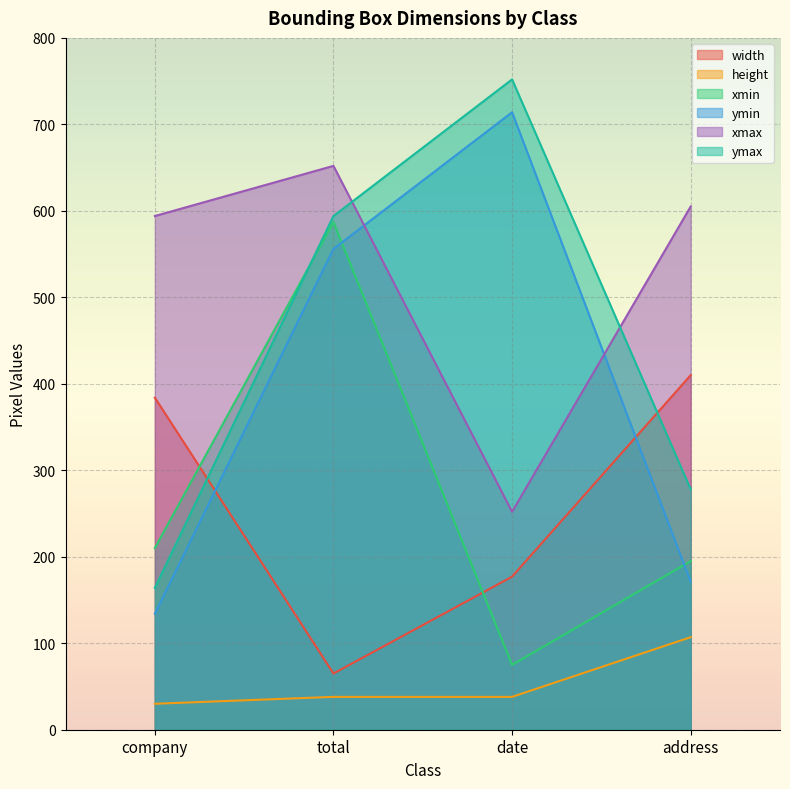

What is the difference between the maximum and second lowest values in the width series?

233